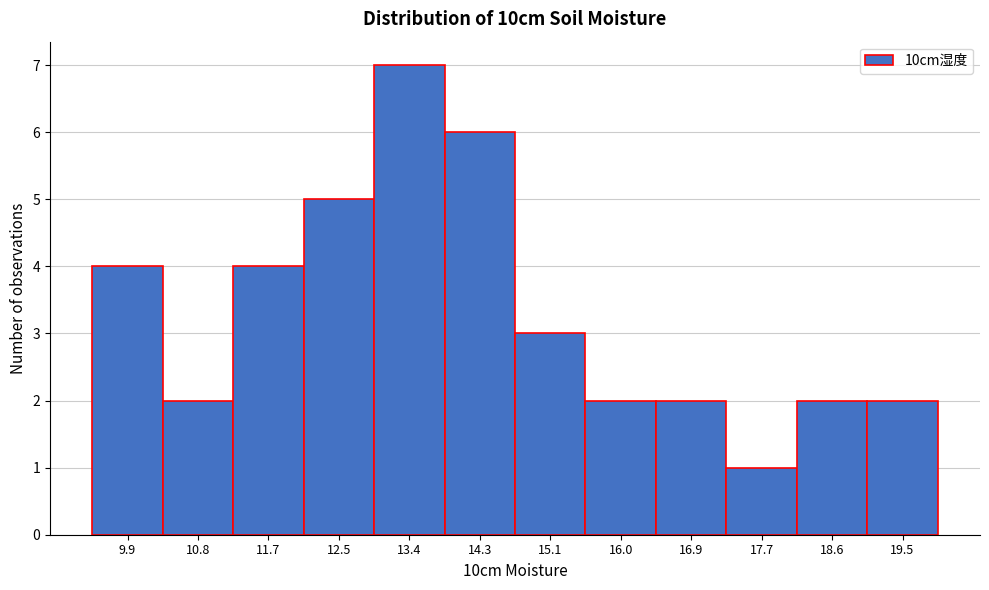

Reading left to right, what are all the values shown in this chart?

4	2	4	5	7	6	3	2	2	1	2	2